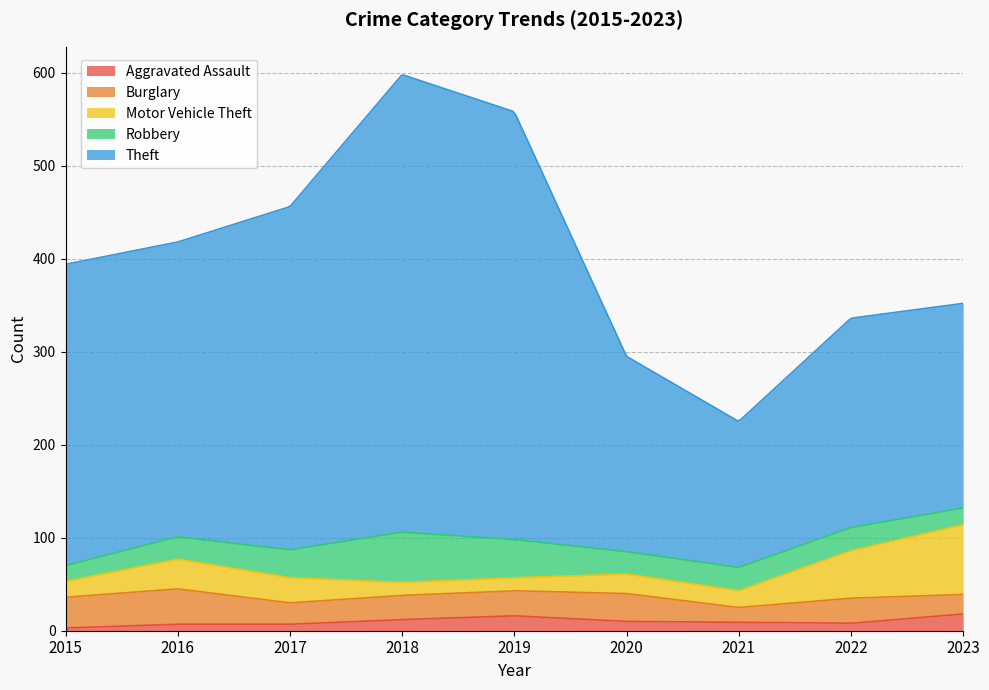

At which label is Aggravated Assault closest to 10?

2020